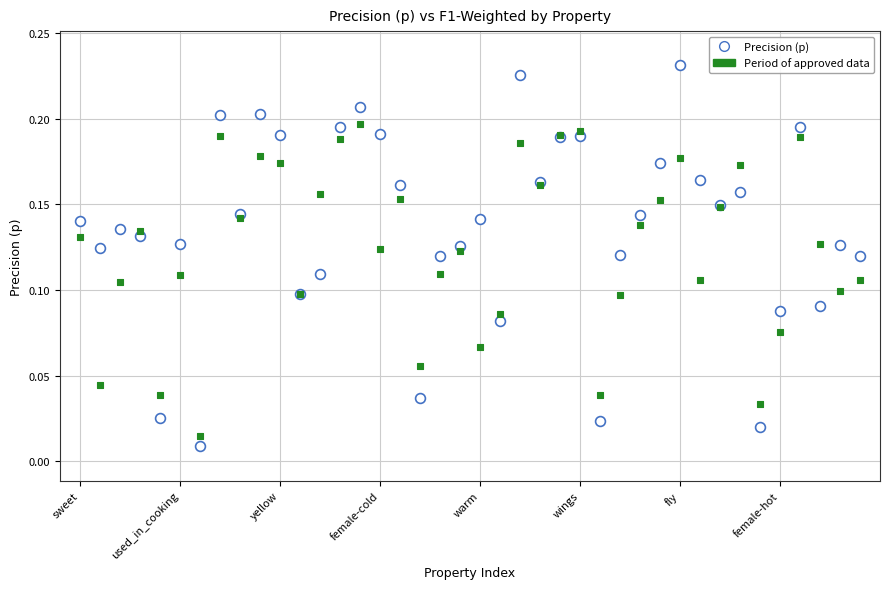

Which series has the largest Y range (max minus min)?

Precision (p)